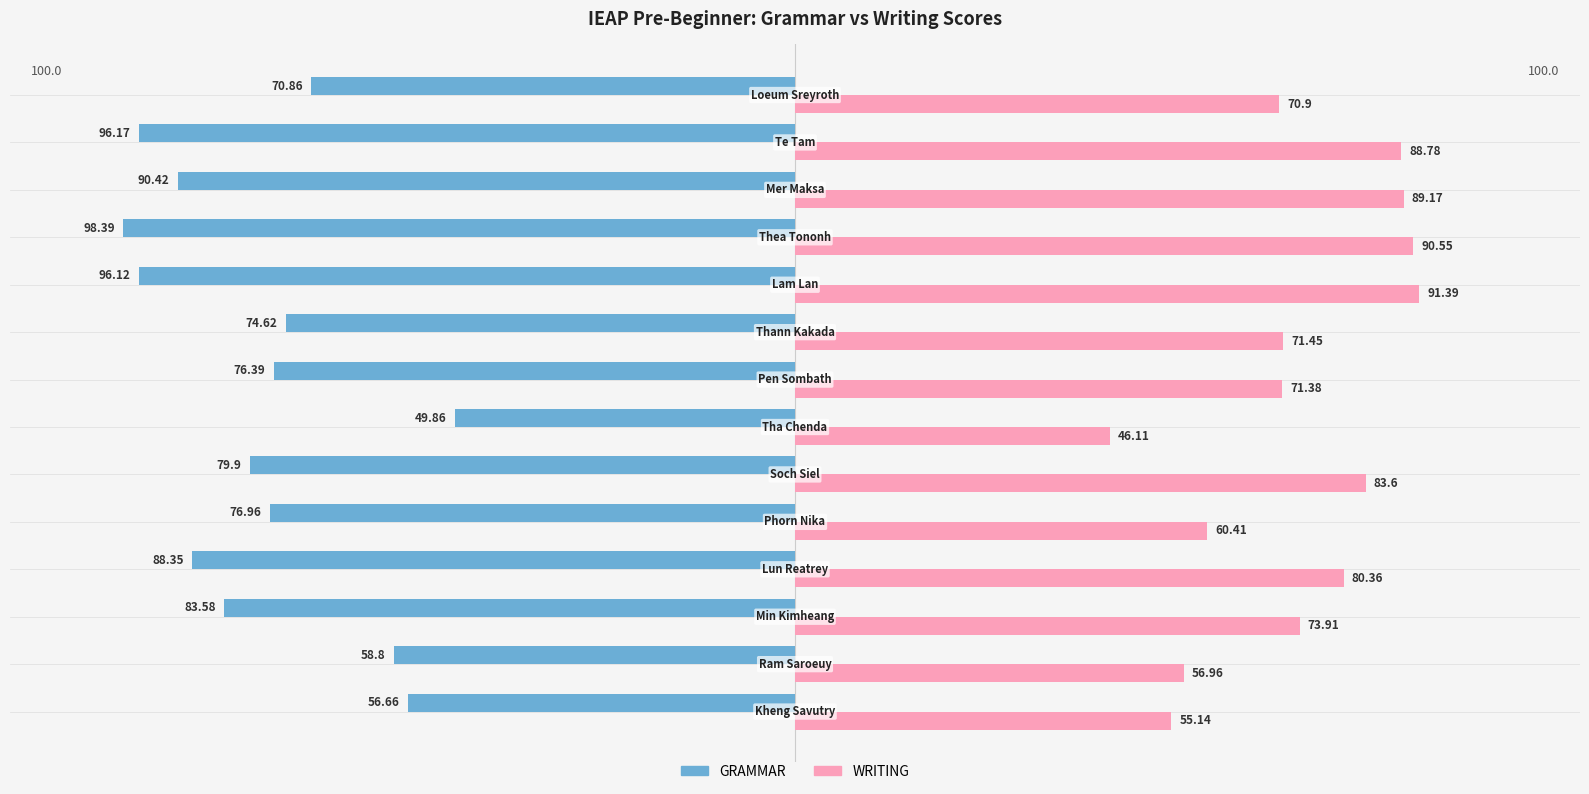

Rank the series by their maximum value, from highest to lowest.

WRITING, GRAMMAR